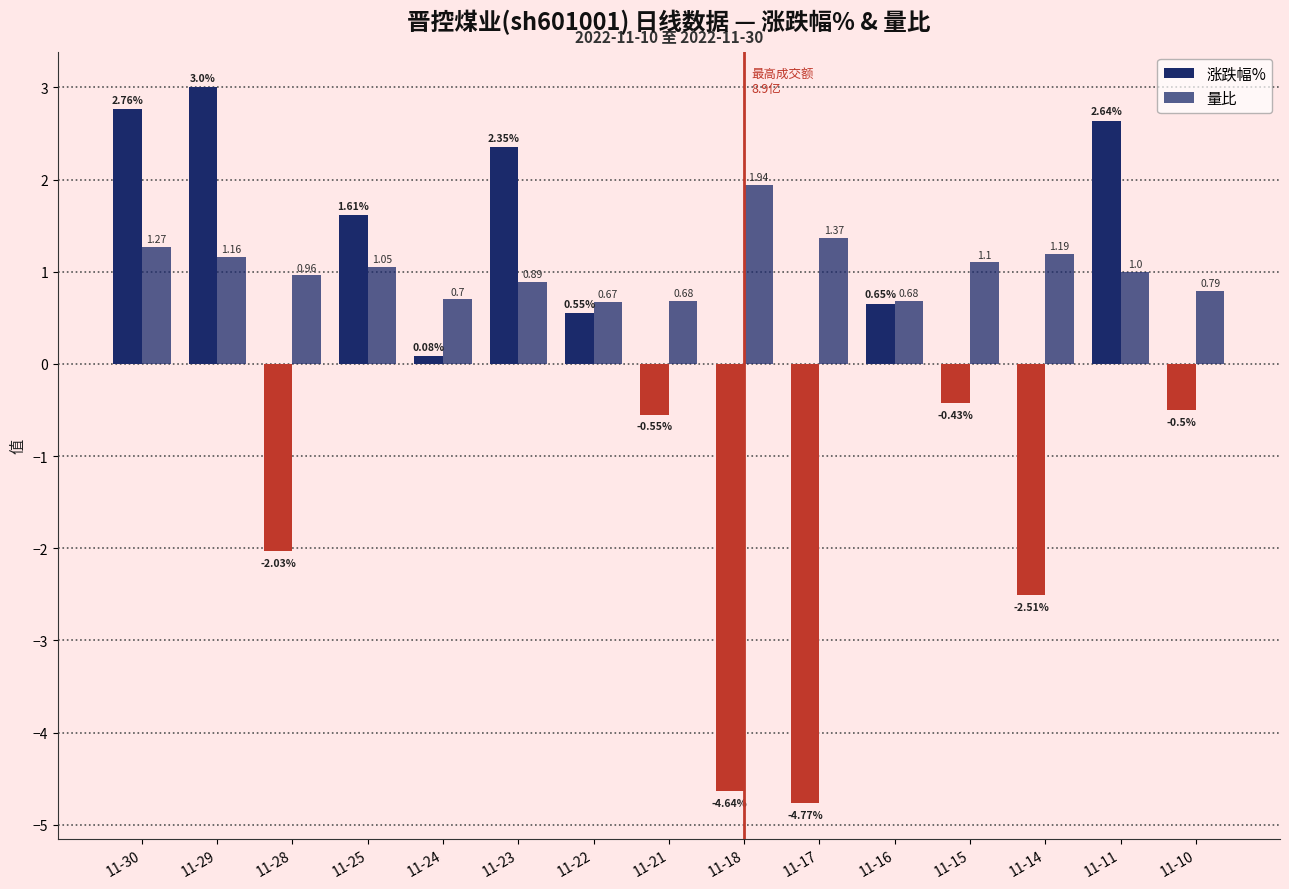

At 11-17, list the series in order from largest to smallest.

量比, 涨跌幅%